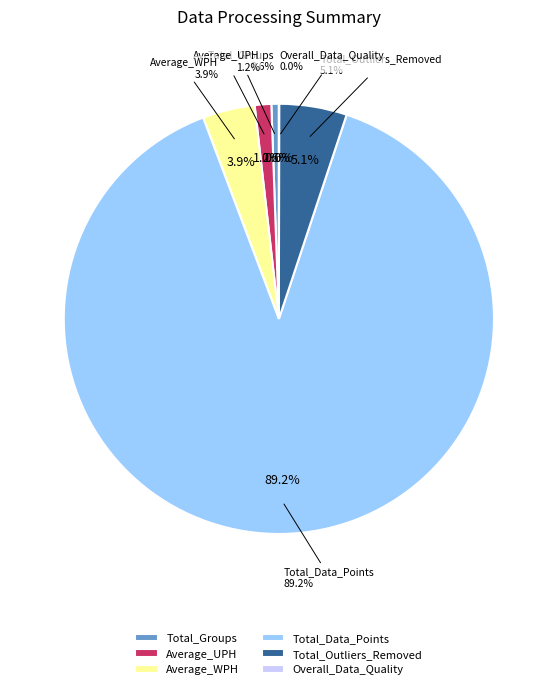

Is there any slice that represents more than half of the pie?

Yes